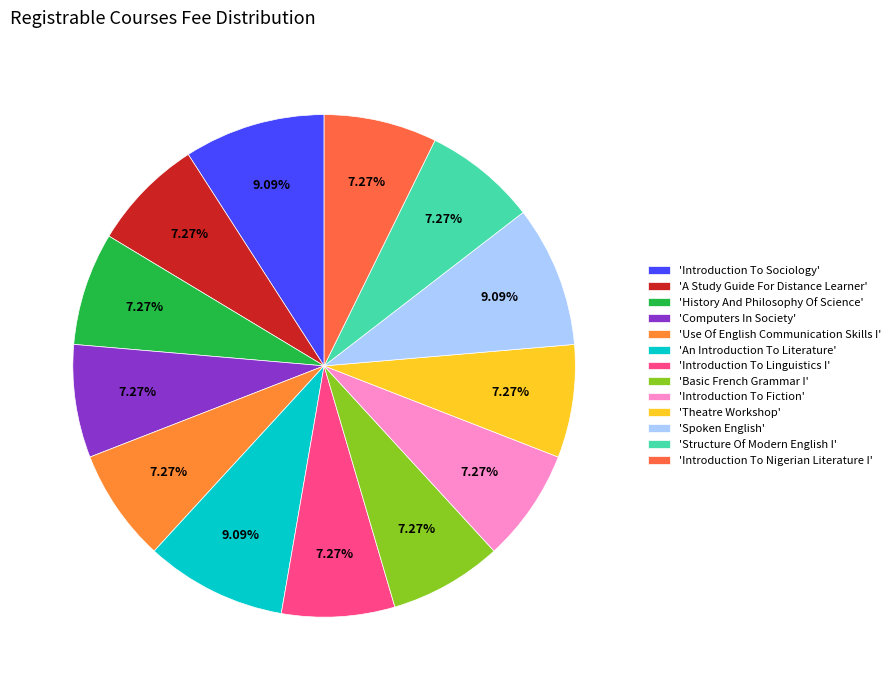

To the nearest percent, what is the average slice percentage?

8%